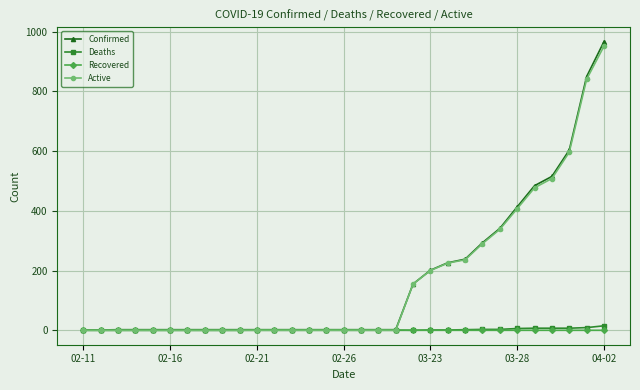

At how many categories does at least one series exceed 378?

6